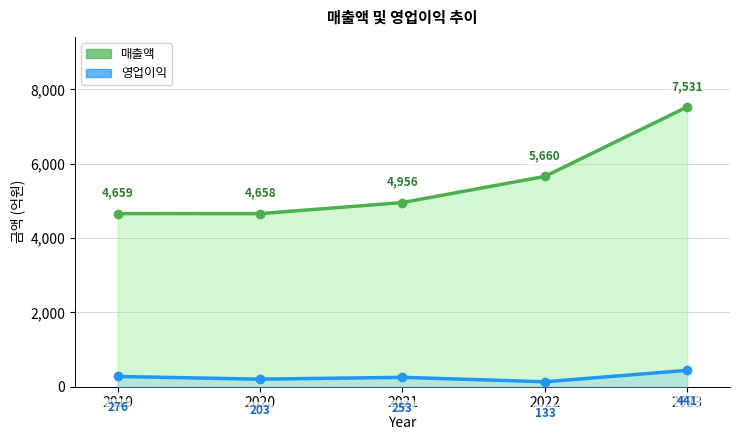

What is the minimum value shown in the chart?

133